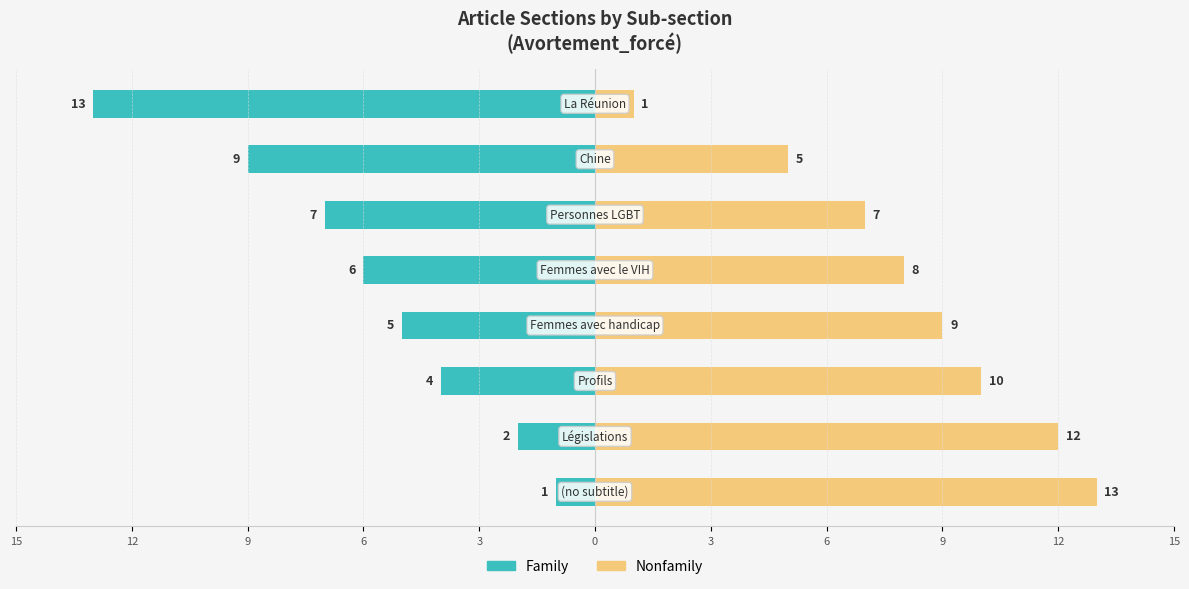

How many series are shown in this chart?

2